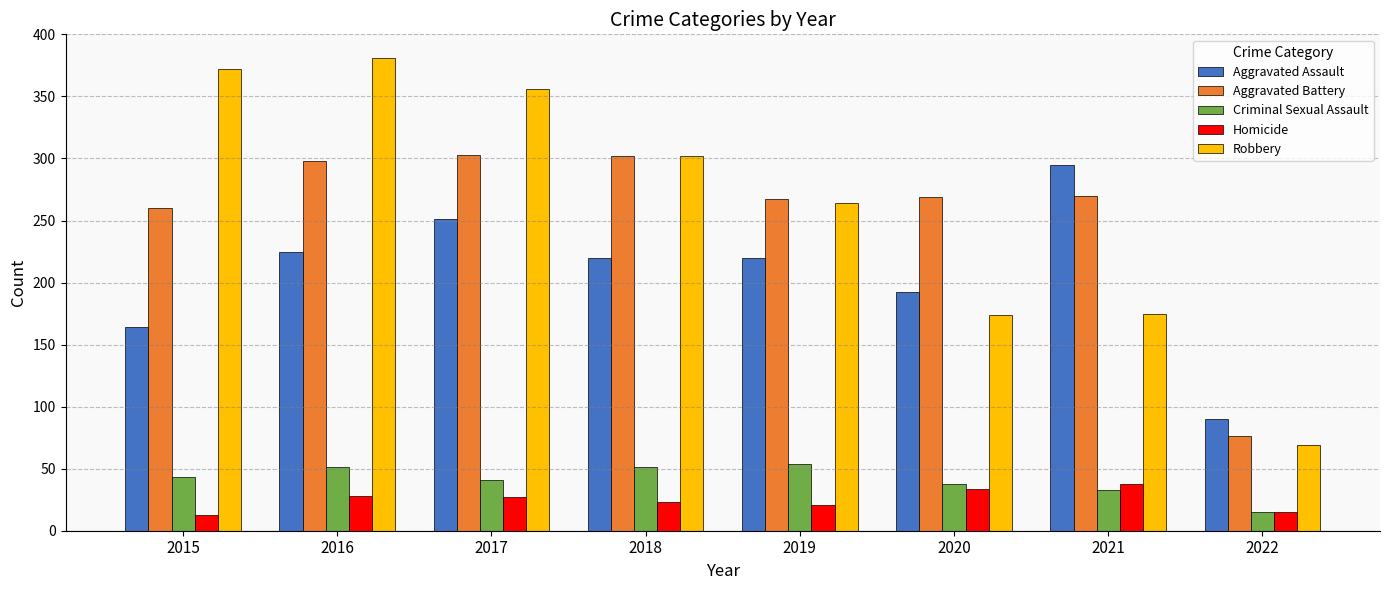

What is the difference between the maximum and minimum values in the Robbery series?

312